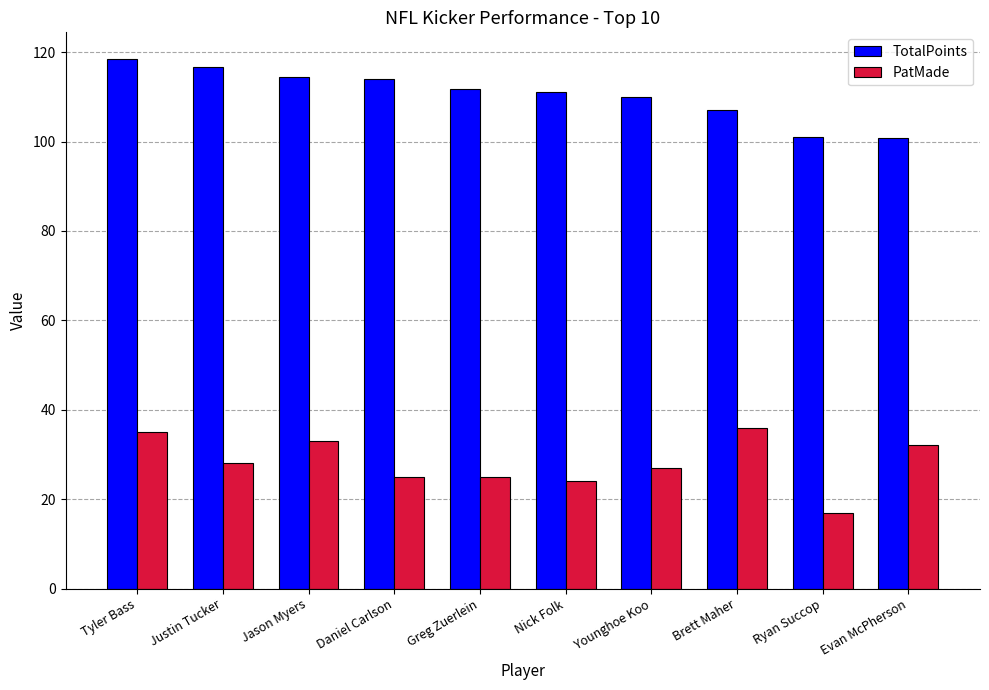

Which series changed the most between Jason Myers and Greg Zuerlein?

PatMade